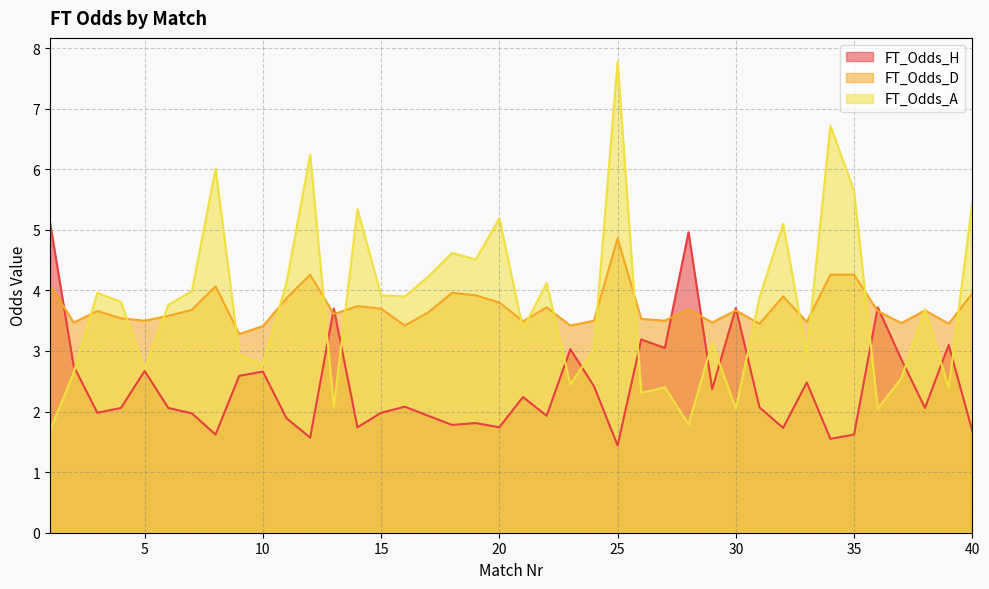

Which category has the highest value in the FT_Odds_A series?

25